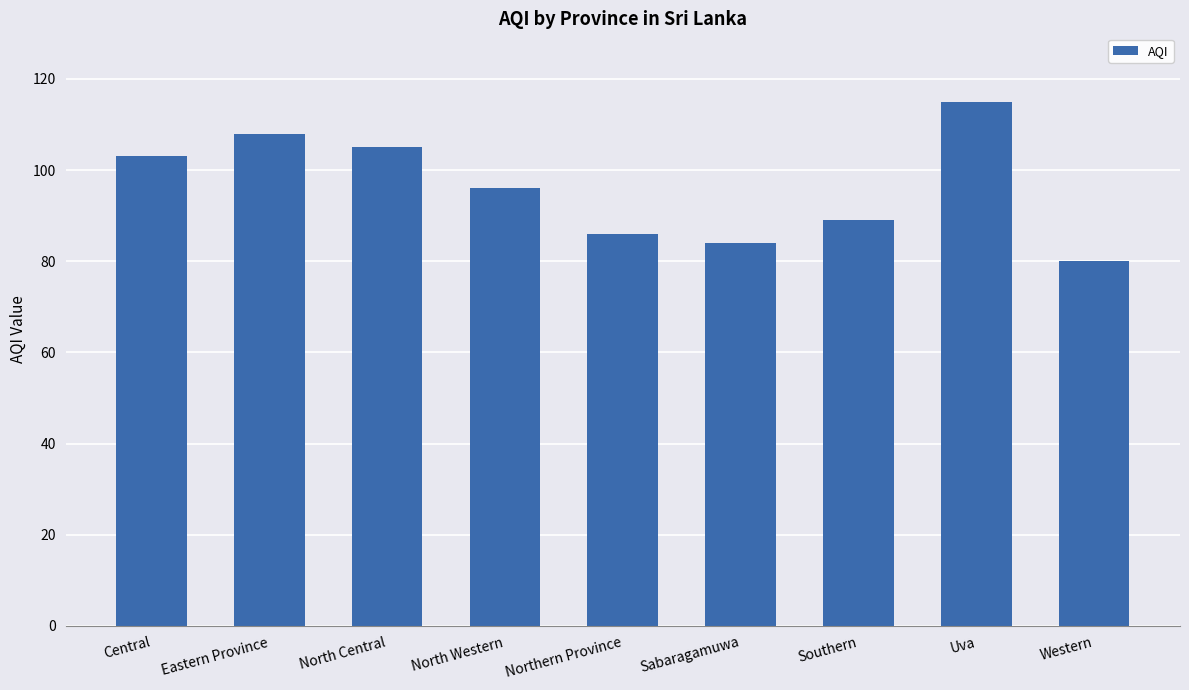

What is the ratio of the value at North Central to the value at Northern Province?

1.2